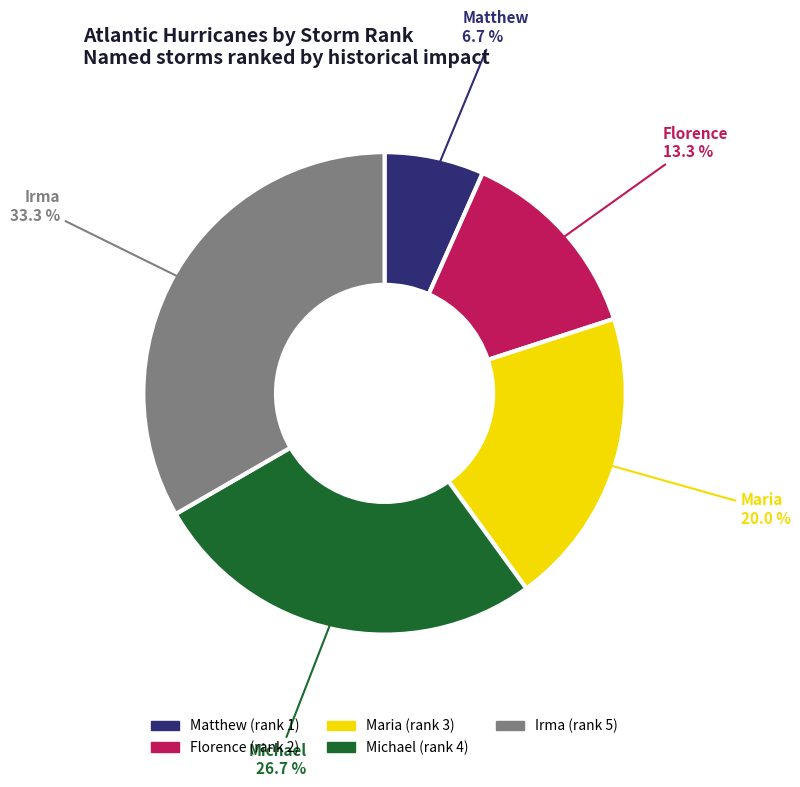

To the nearest percent, what is the combined percentage of Maria and Matthew?

27%